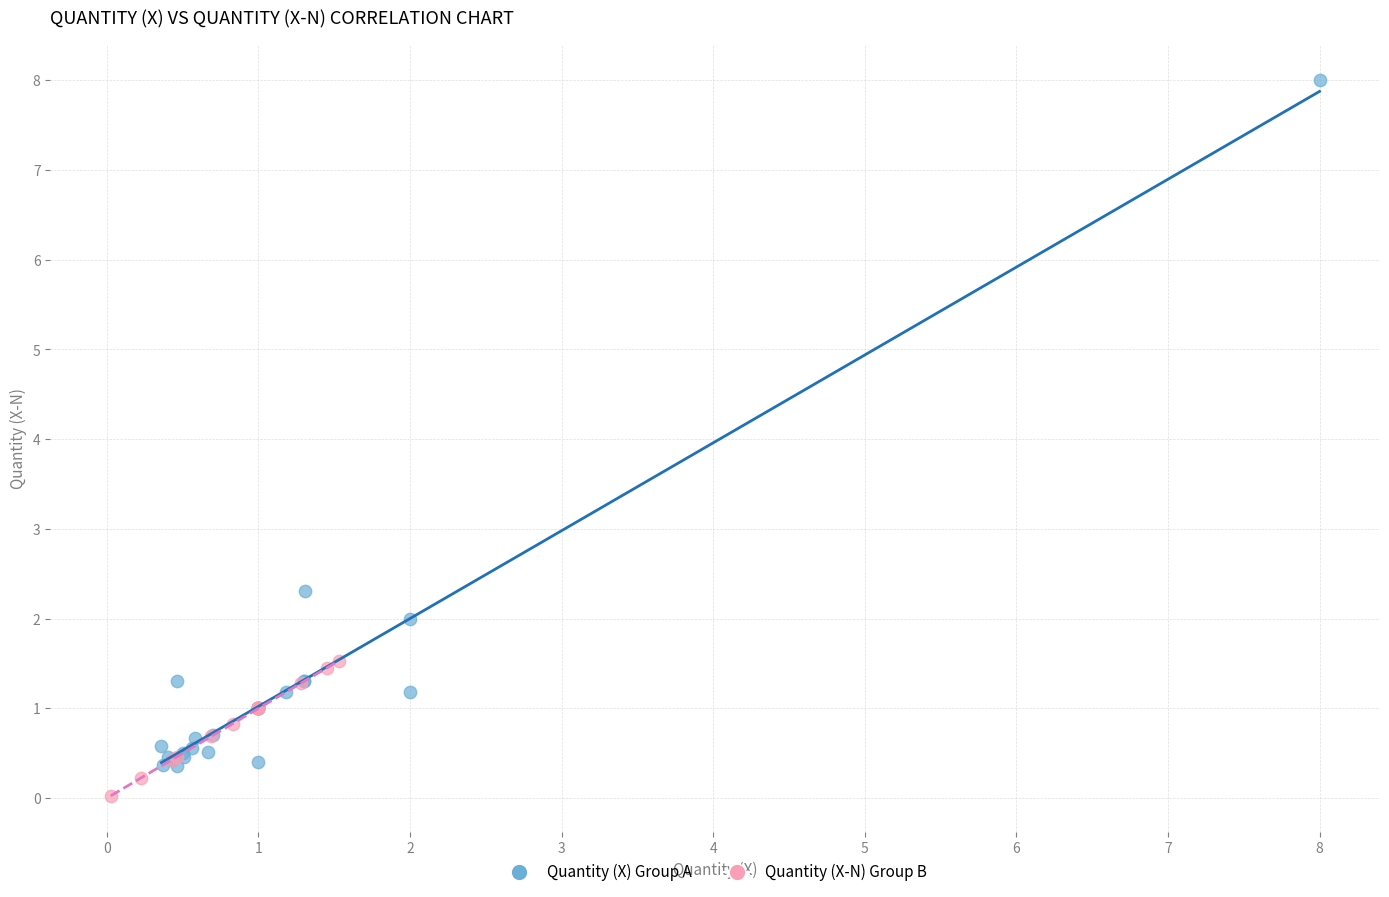

Which series contains the highest Y value?

Quantity (X) Group A